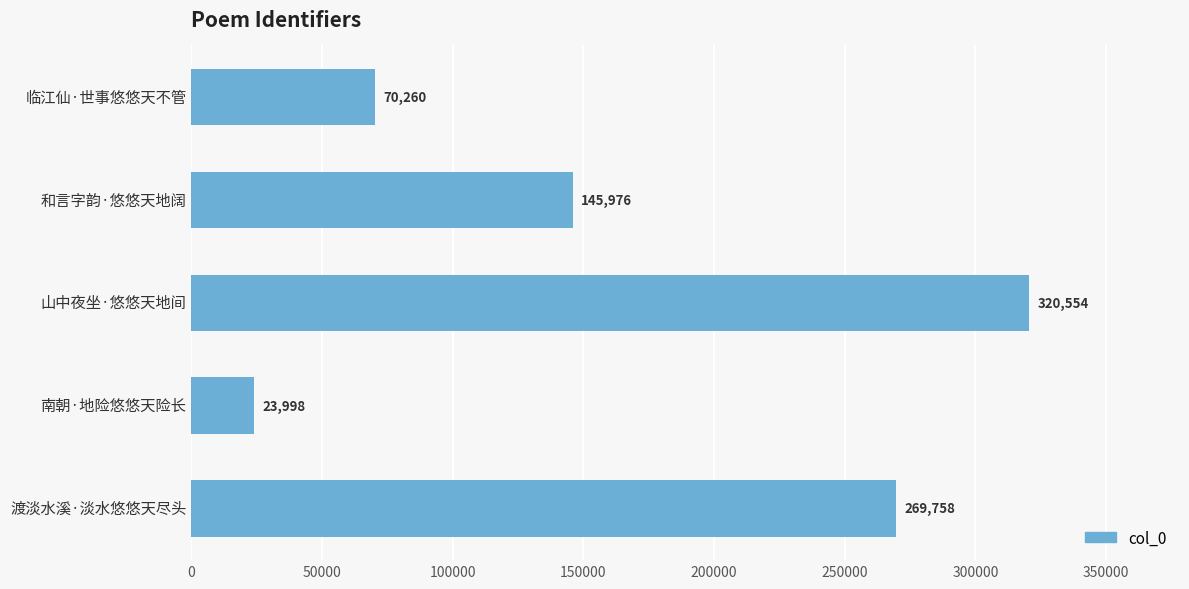

True or false: the data shows 12044 at 南朝·地险悠悠天险长.

False